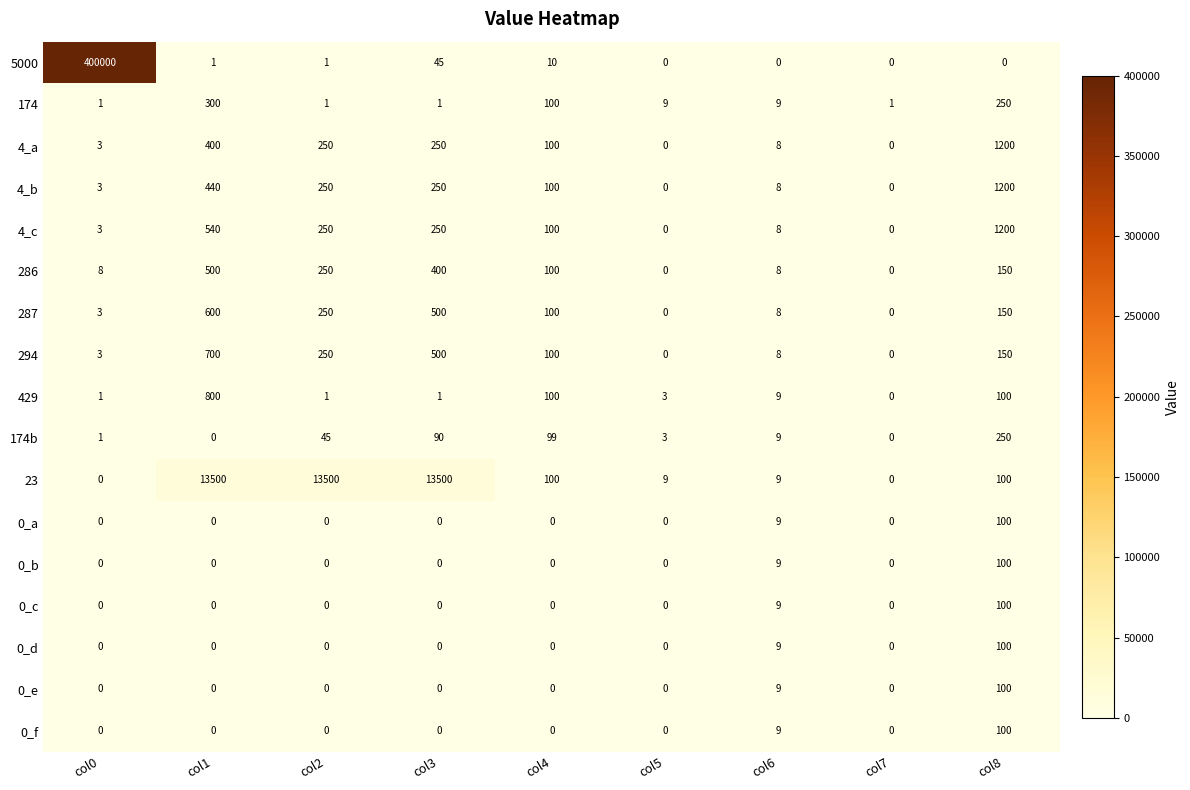

How many distinct data groups are displayed?

17